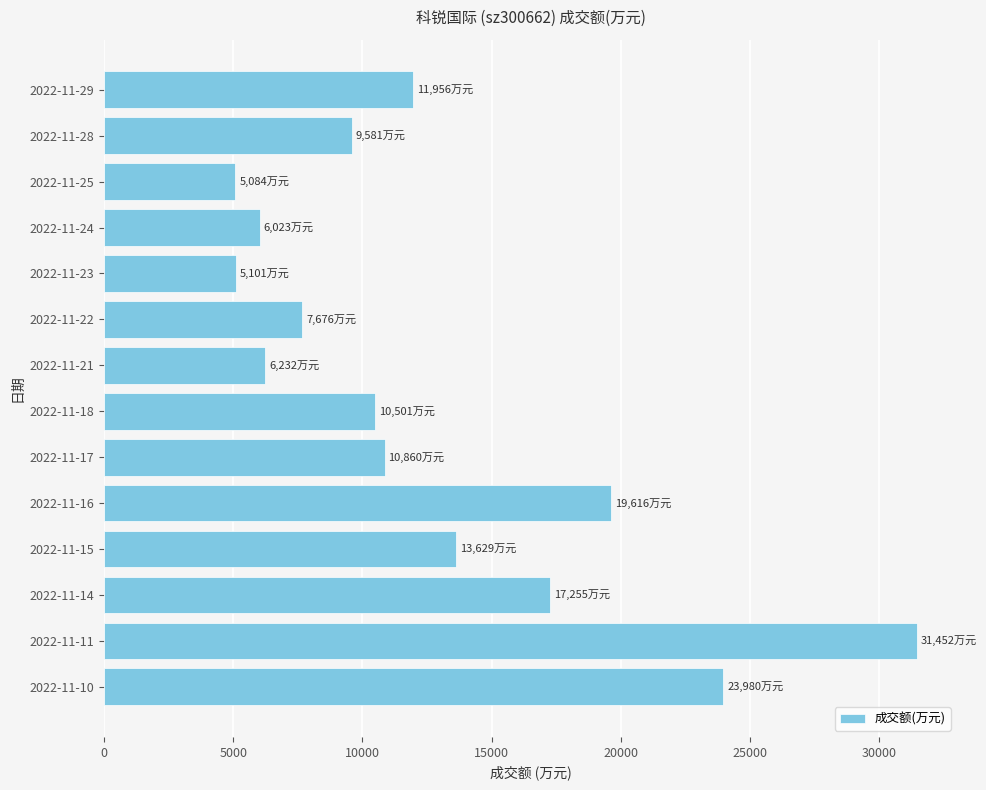

What is the change in value from 2022-11-28 to 2022-11-23?

-4480